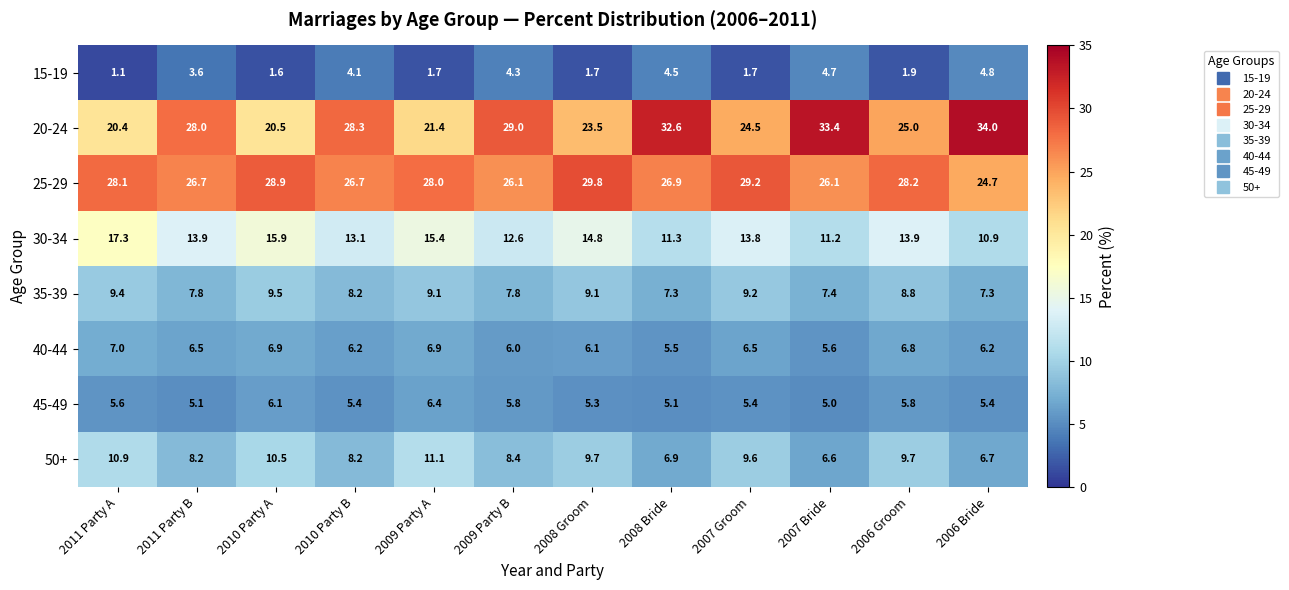

True or false: 30-34 has a value of 15.9 at 2010 Party A.

True